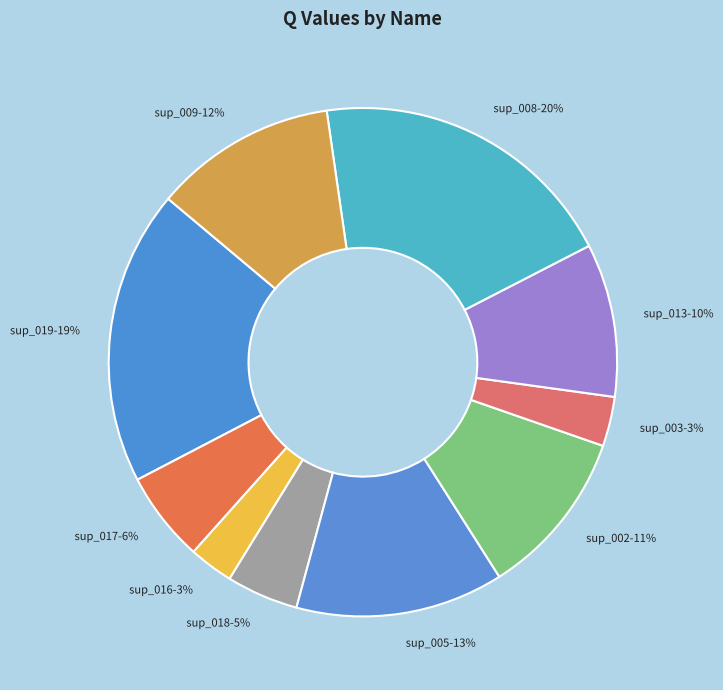

To the nearest percent, what portion does sup_002 represent?

11%